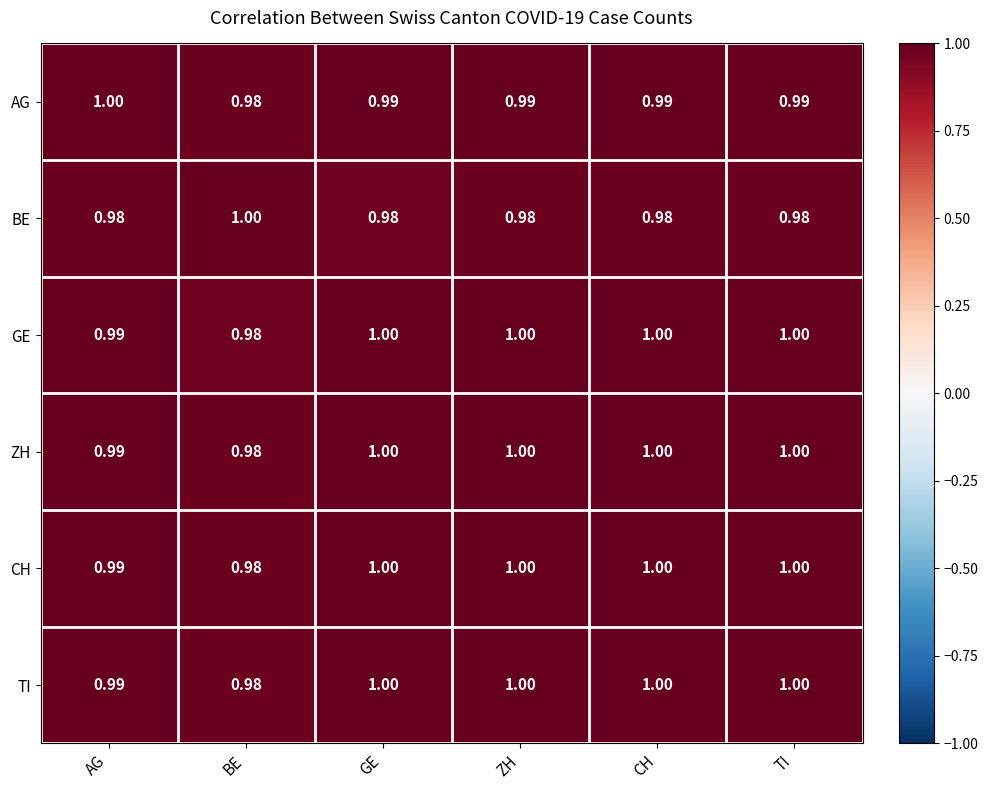

Where is TI nearest to the value 0?

BE